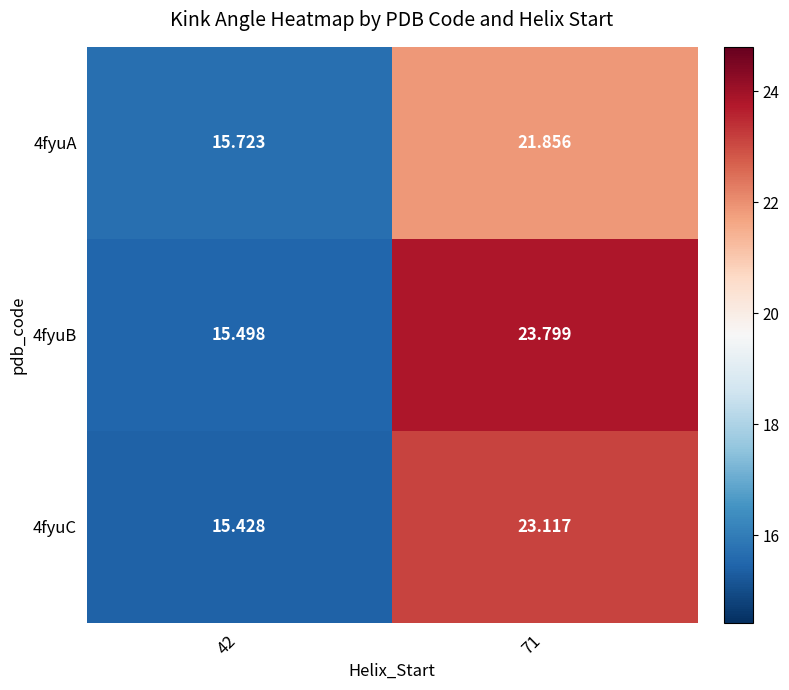

Count the number of categories in the chart.

2